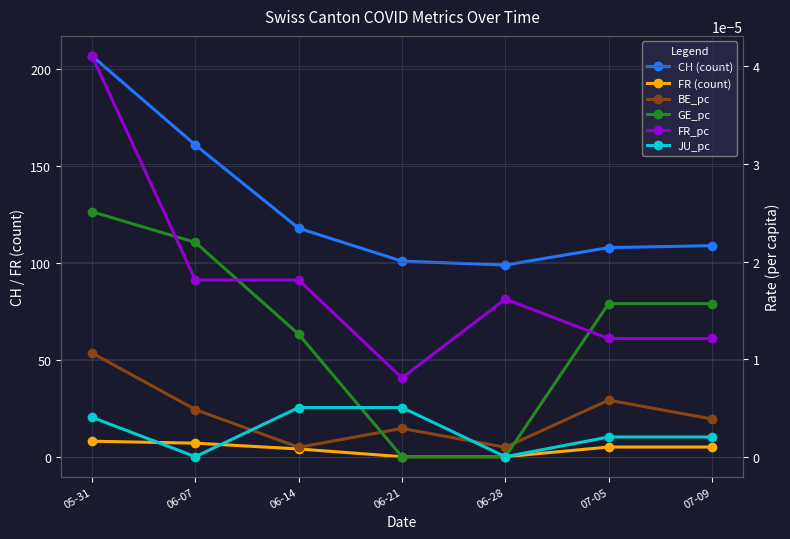

What position from the right is 06-07?

6